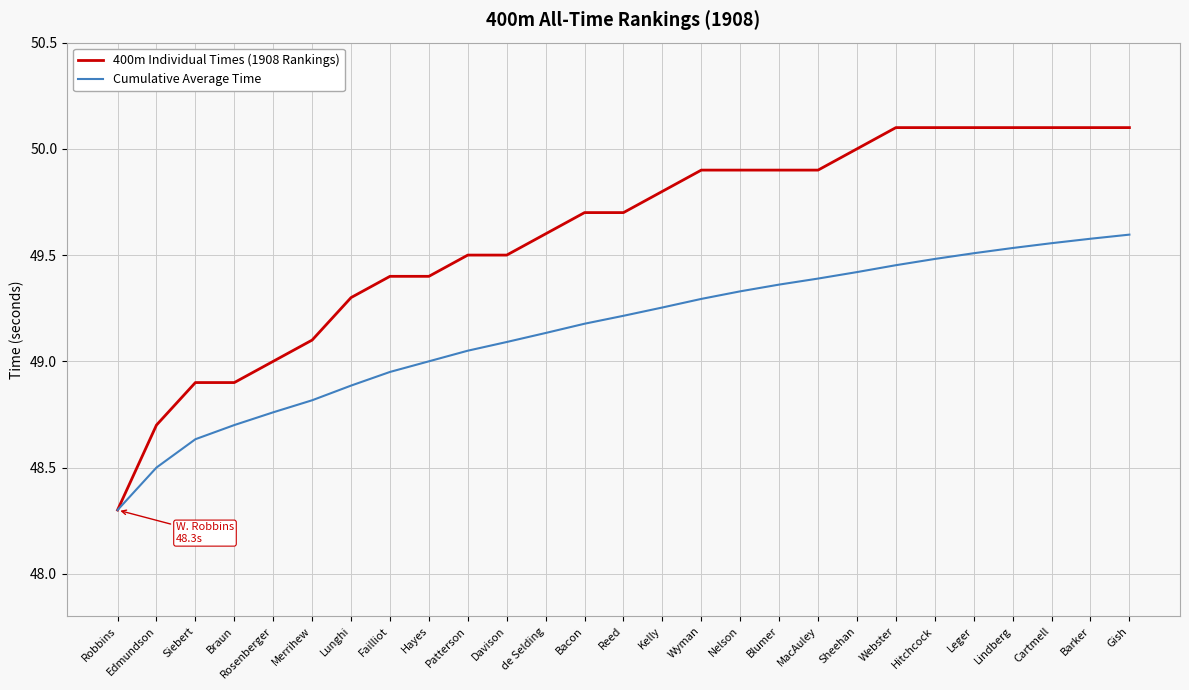

Is it true that Cumulative Average Time equals 87.4 at Patterson?

False